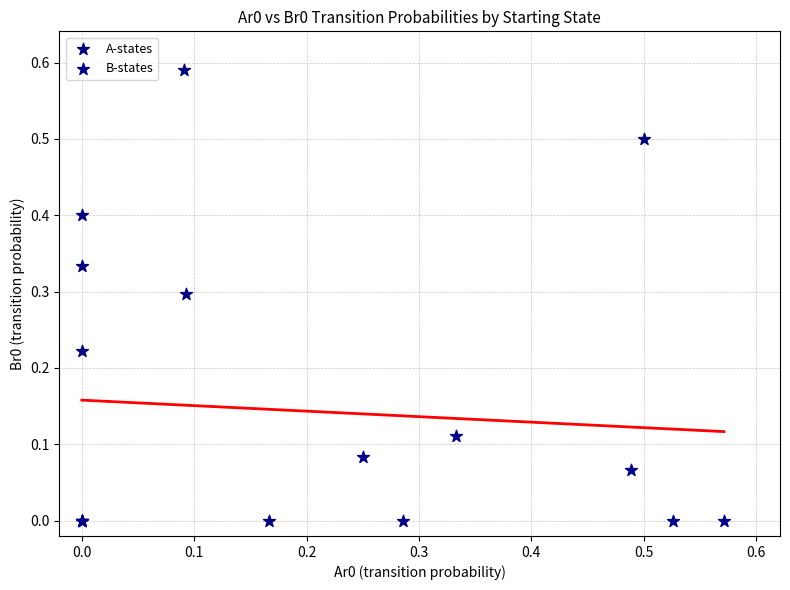

Which series reaches the maximum Y coordinate?

A-states